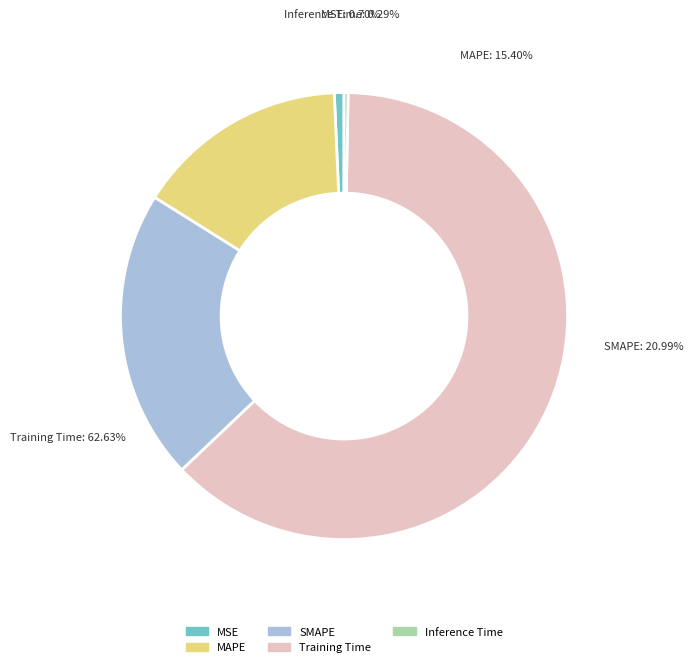

Which slice represents more than half of the pie?

Training Time